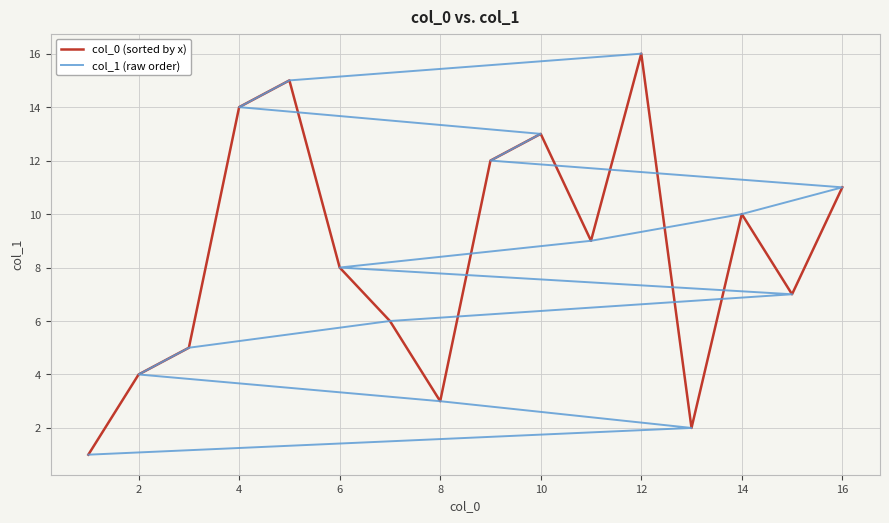

True or false: col_0 (sorted by x) and col_1 (raw order) intersect in this chart.

True